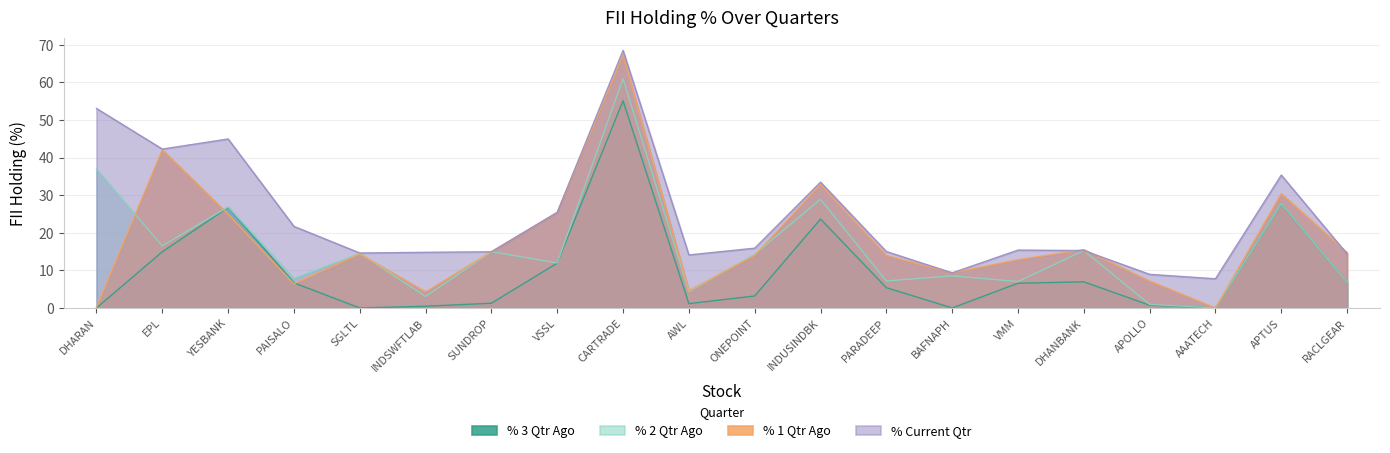

What value does the % 2 Qtr Ago series have at PAISALO?

7.8